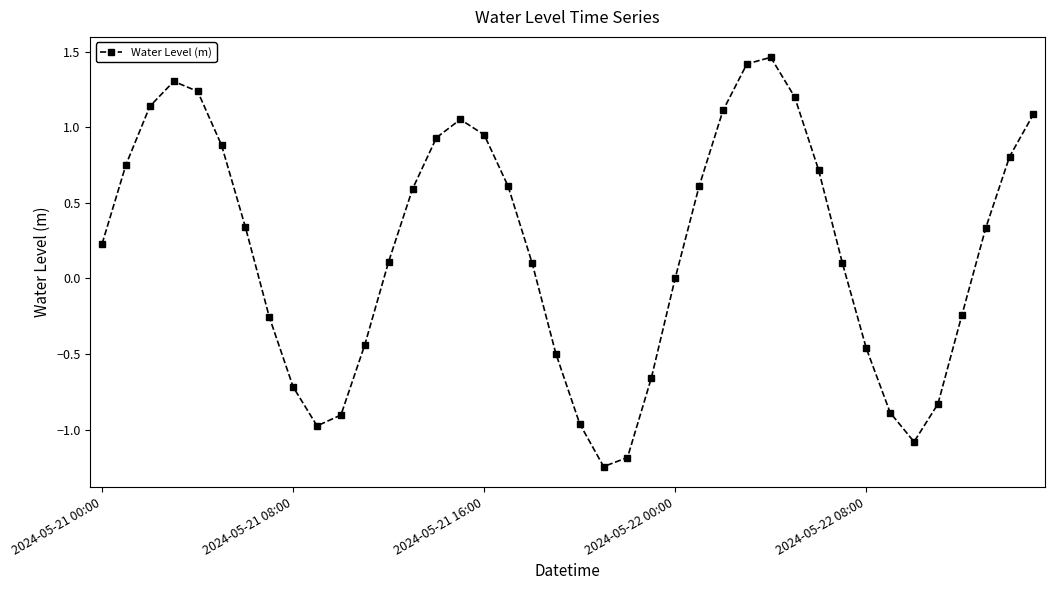

How many interior local valleys (lower than both neighbors) does the data have?

3